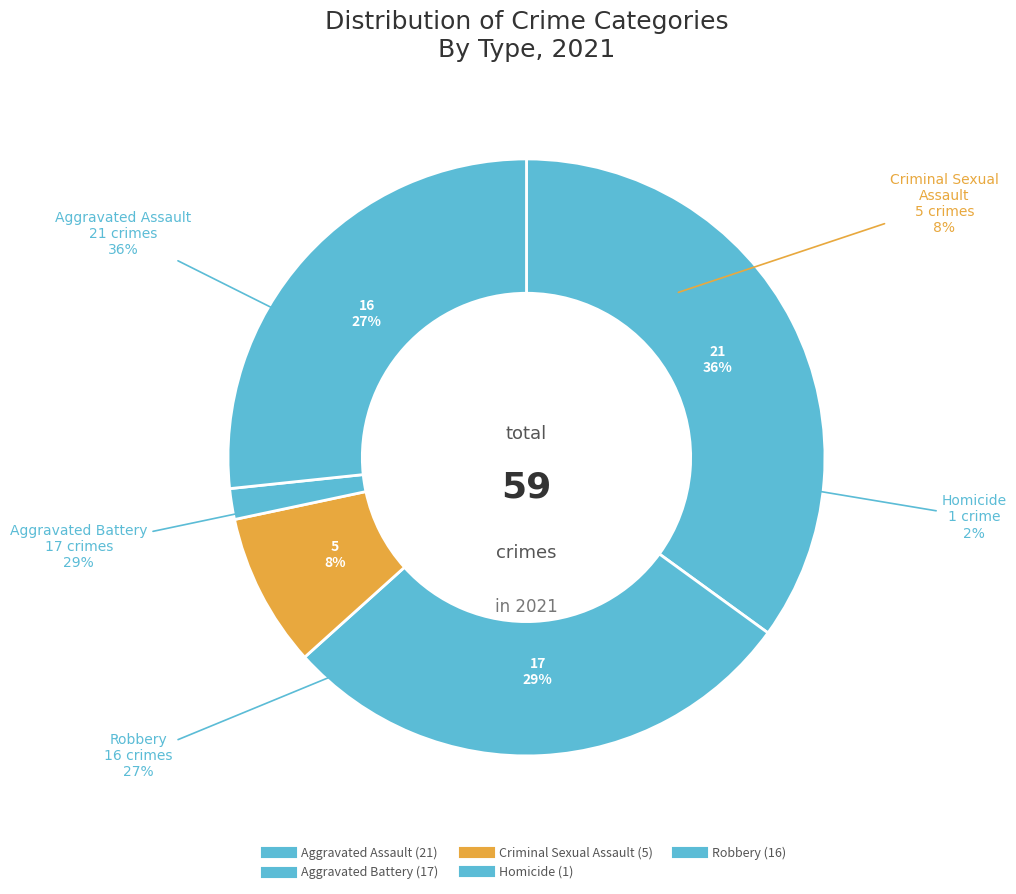

Is it true that Robbery is 13% of the pie?

False